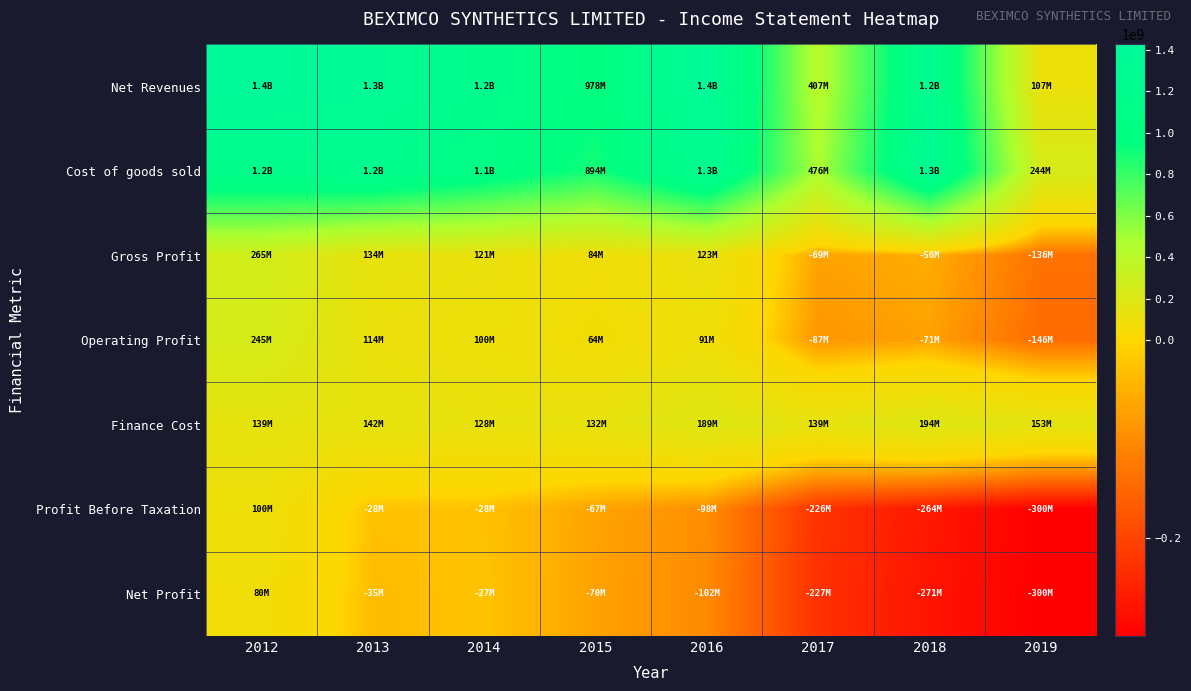

At how many categories does at least one series exceed 743580763?

6